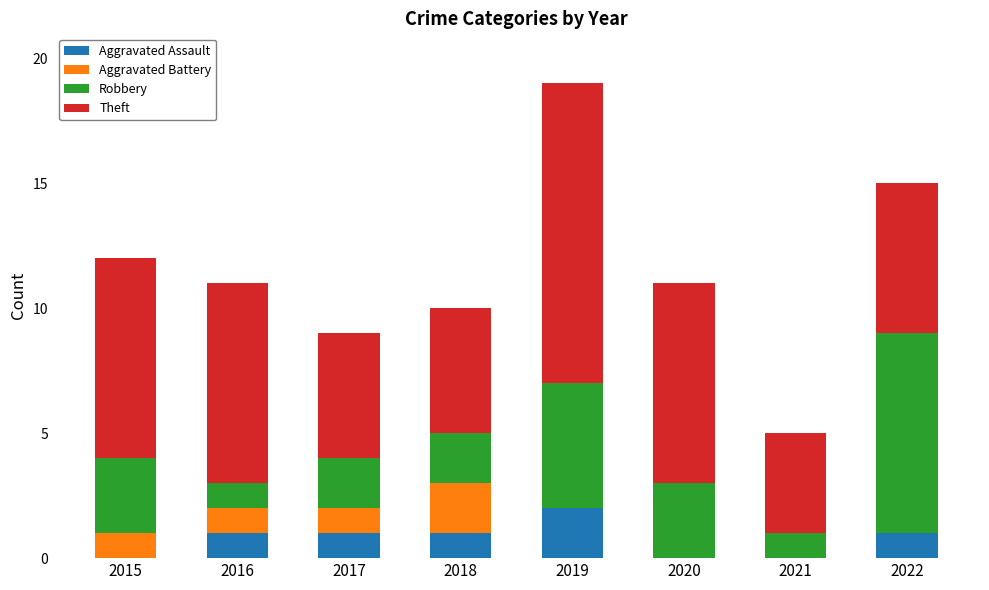

Is it true that Aggravated Assault equals 1 at 2022?

True